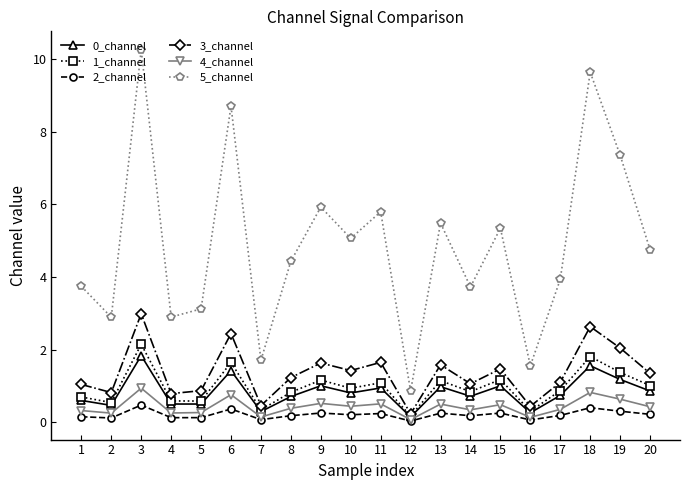

At which category does the chart reach its peak across all series?

3